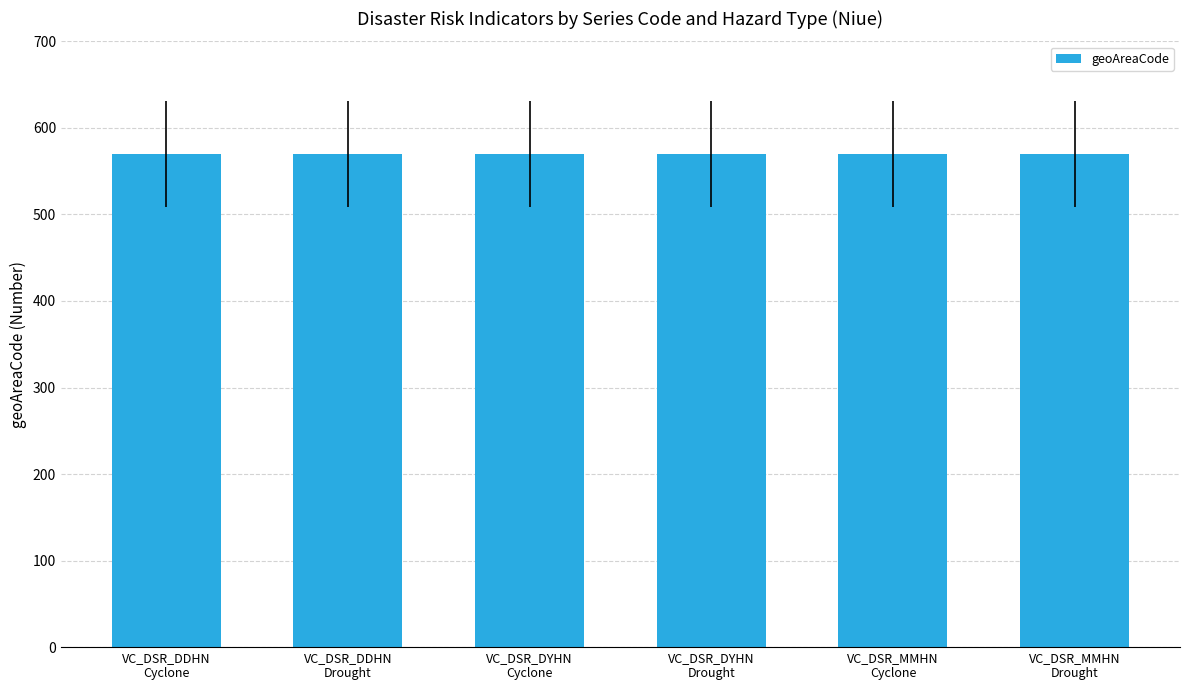

Which category has the lowest value in the X series?

VC_DSR_DDHN
Cyclone